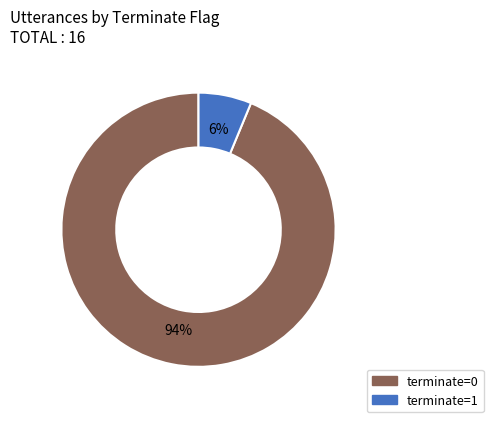

To the nearest percent, what portion does terminate=0 represent?

94%